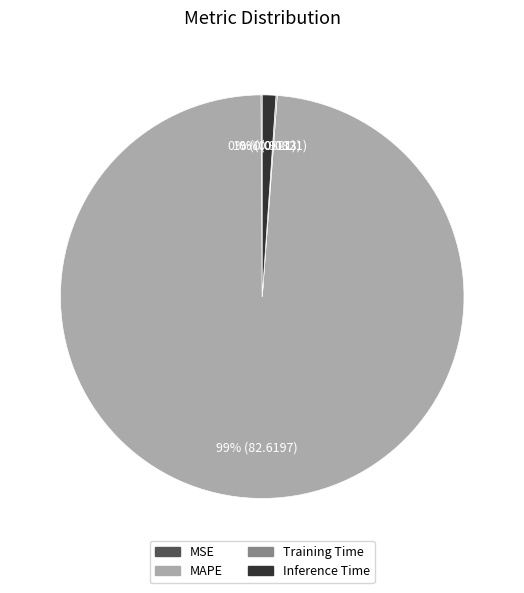

The Inference Time slice represents 1% of the pie. True or false?

True